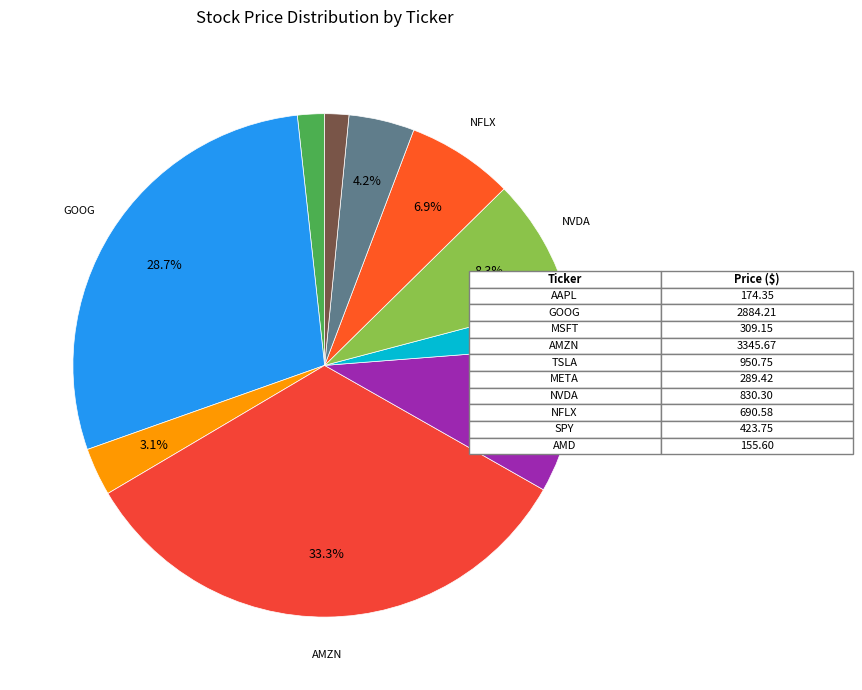

Which slice is the largest?

AMZN